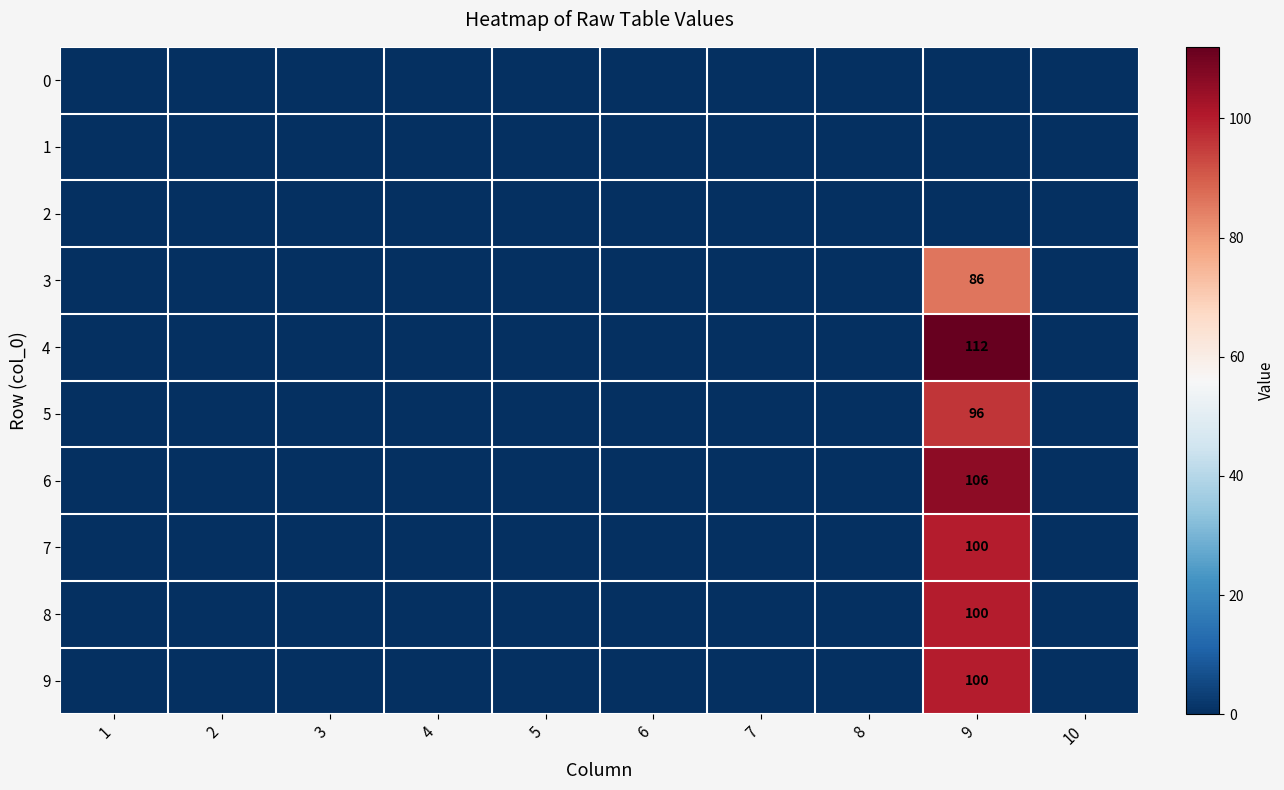

Which series has the largest total across all categories?

4